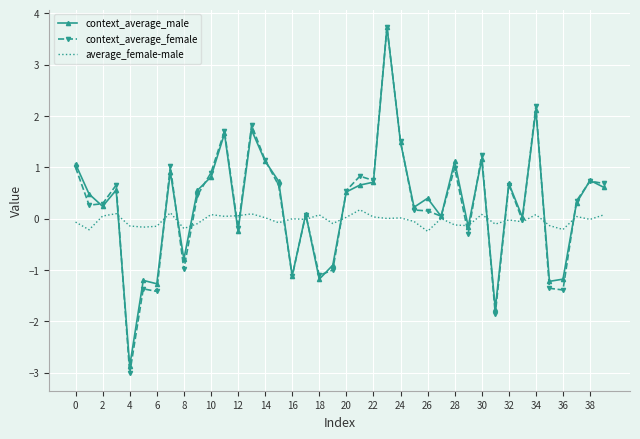

Which series has the widest spread of values?

context_average_female